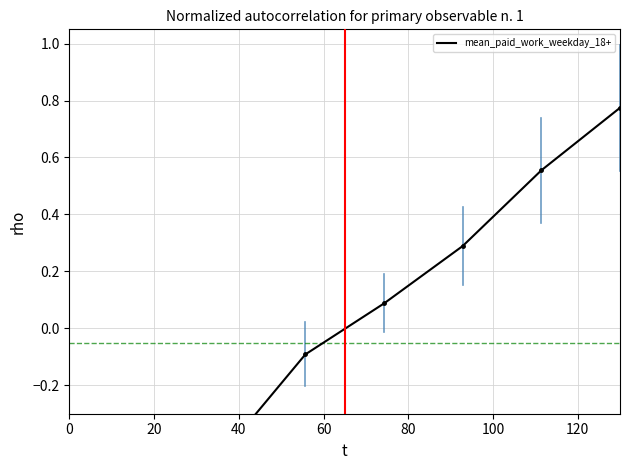

How many categories are shown in the chart?

8